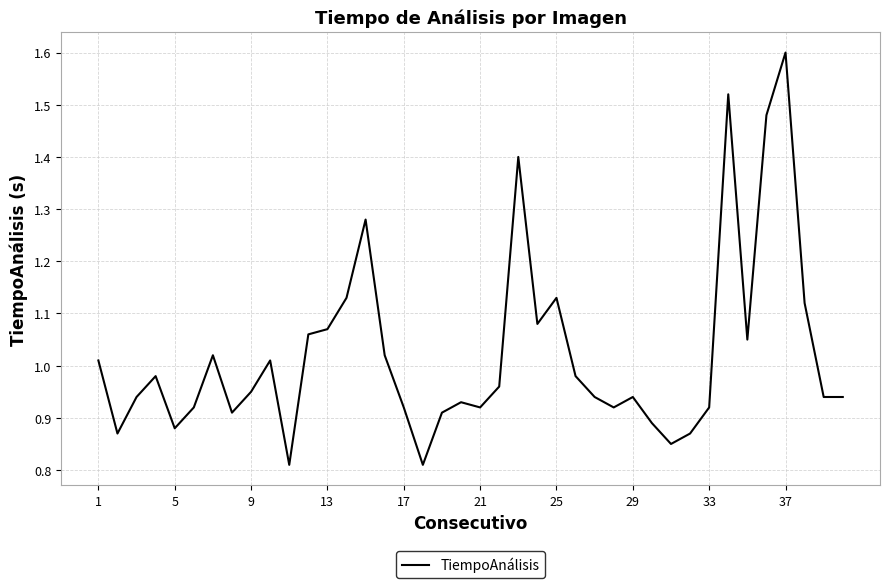

What is the maximum value shown in the chart?

1.6